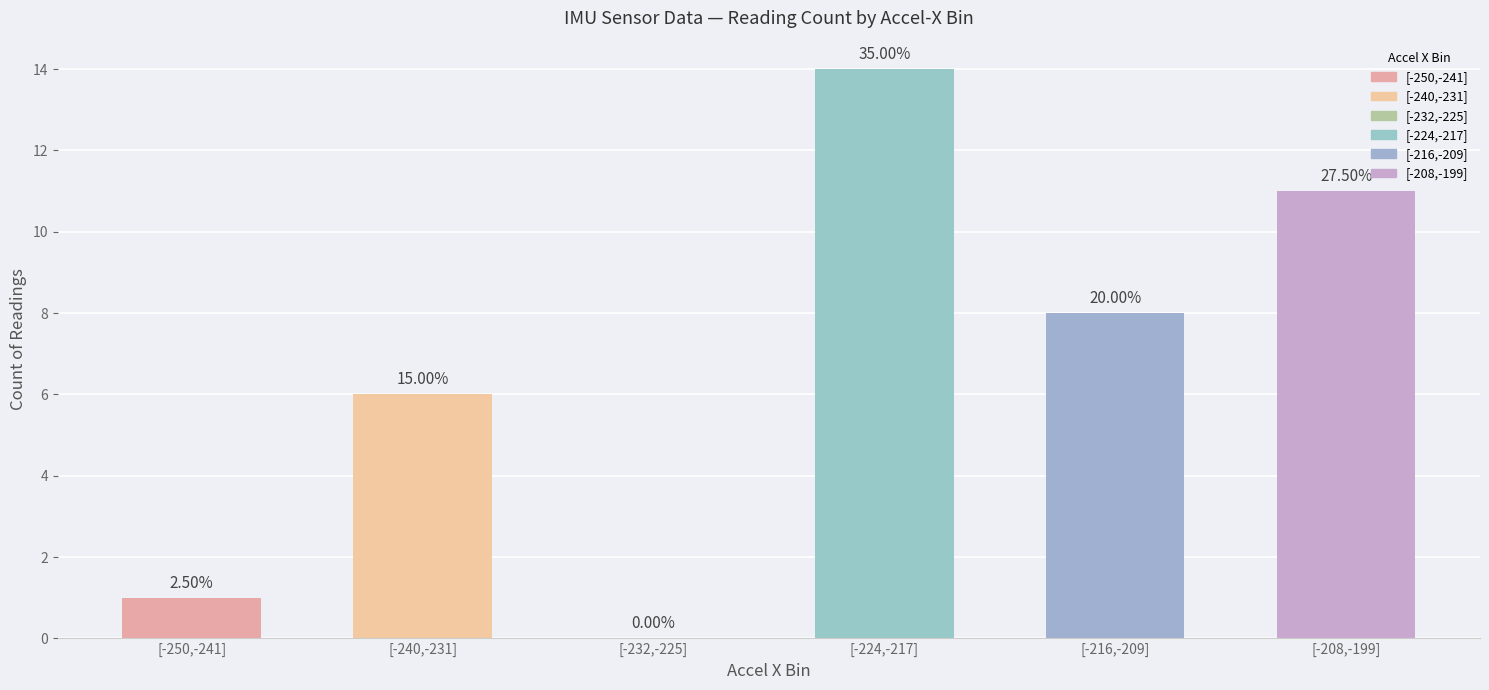

Reading left to right, transcribe all the data shown in this chart.

[-250,-241]=1	[-240,-231]=6	[-232,-225]=0	[-224,-217]=14	[-216,-209]=8	[-208,-199]=11